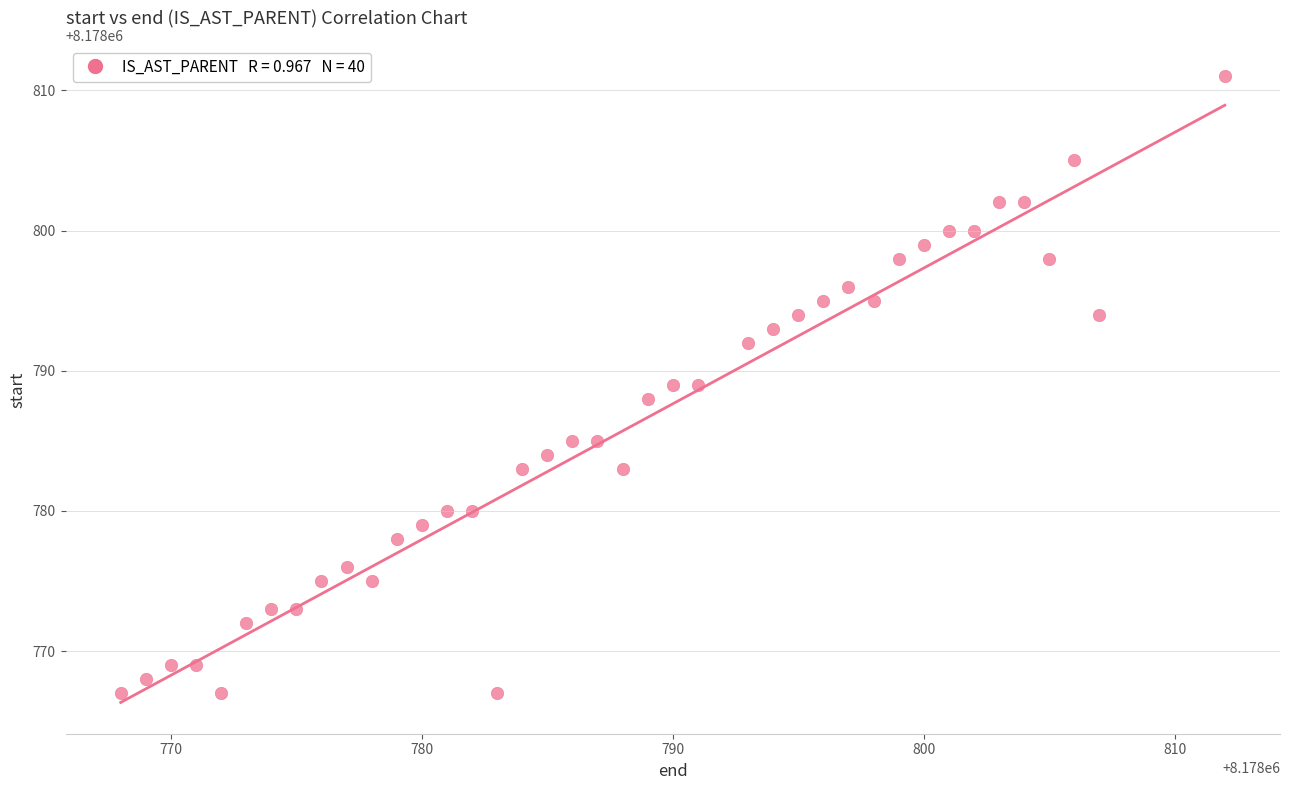

What is the range of Y values (max minus min)?

44